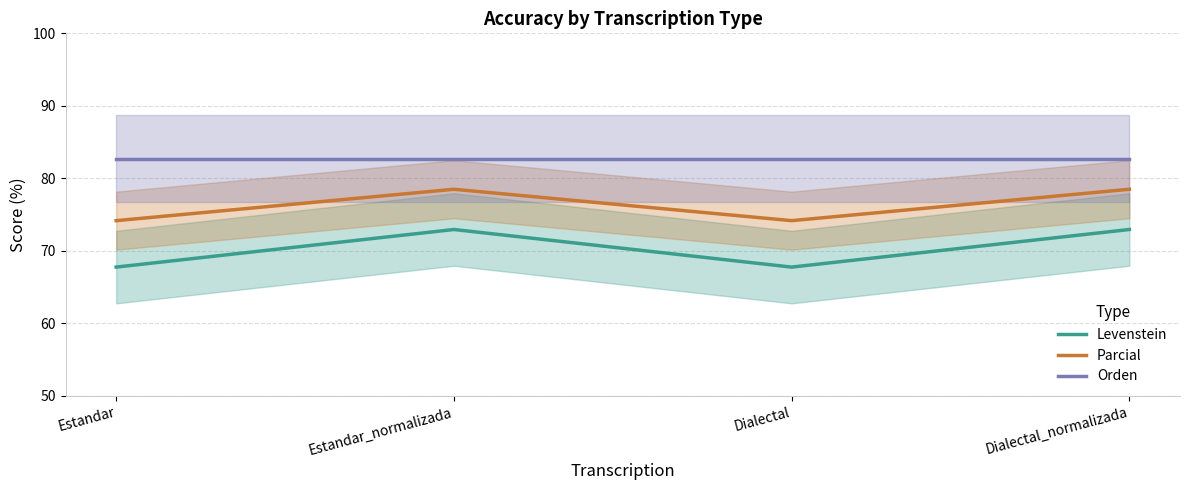

Which label corresponds to the smallest value in the chart?

Estandar